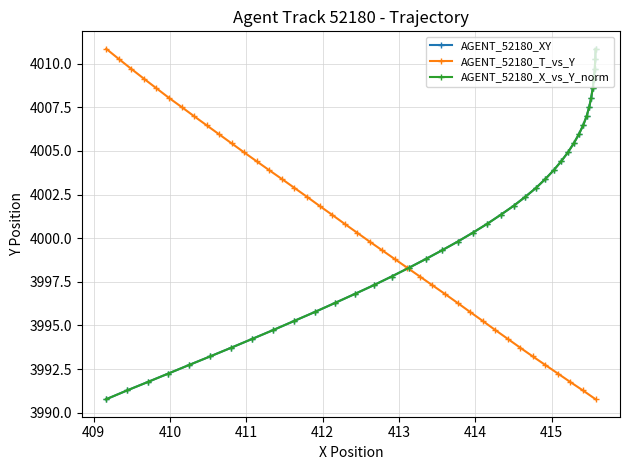

What is the minimum value for AGENT_52180_T_vs_Y?

3990.8